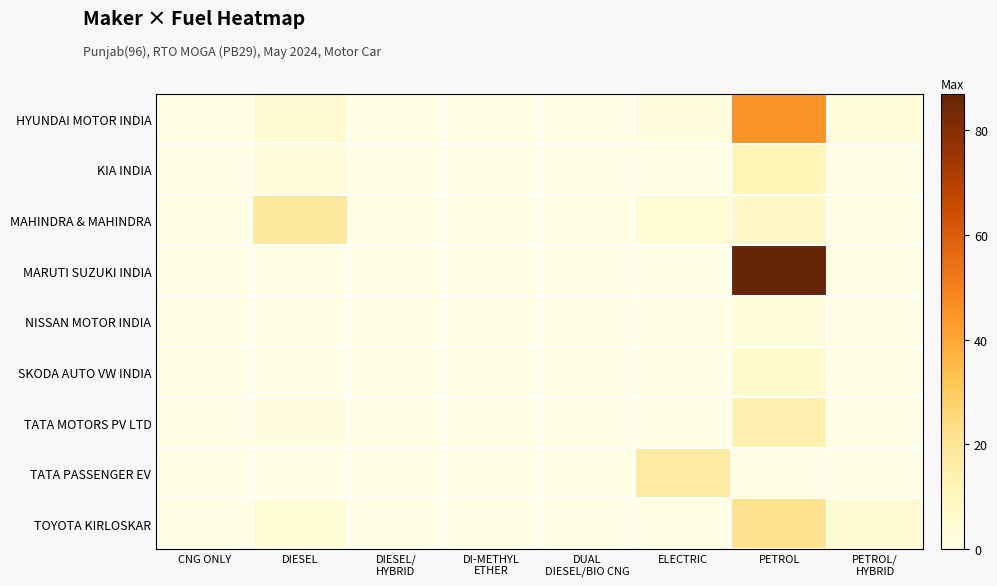

What is the spread (max minus min) of values at DIESEL?

19